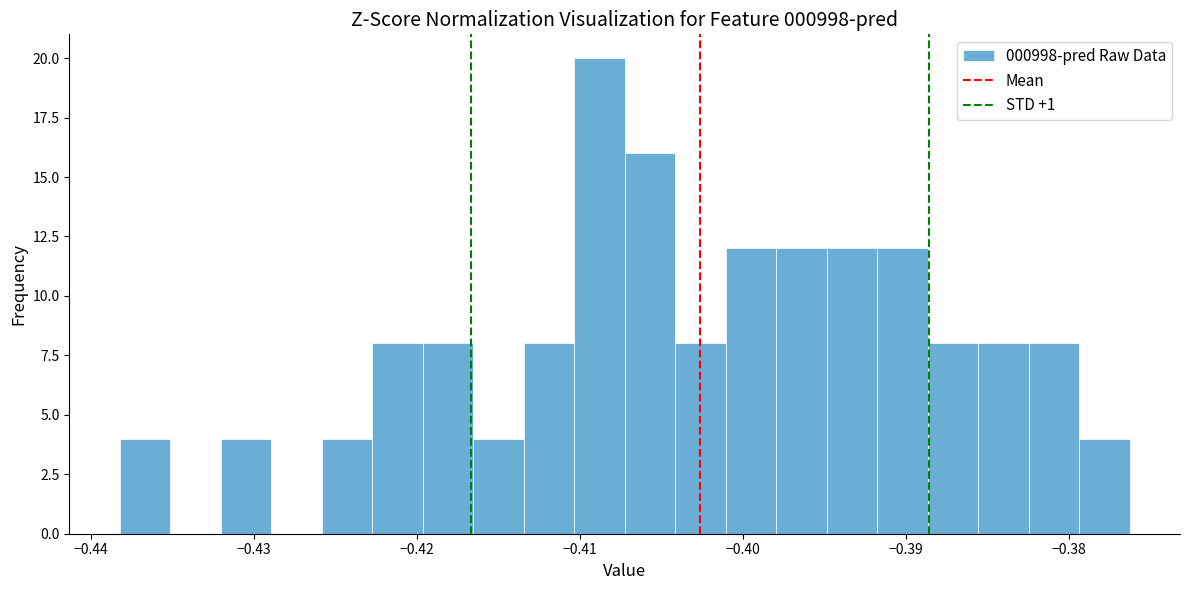

Around what value on the x-axis is the tallest bar? Give the approximate position of its centre, as read against the axis.

-0.409